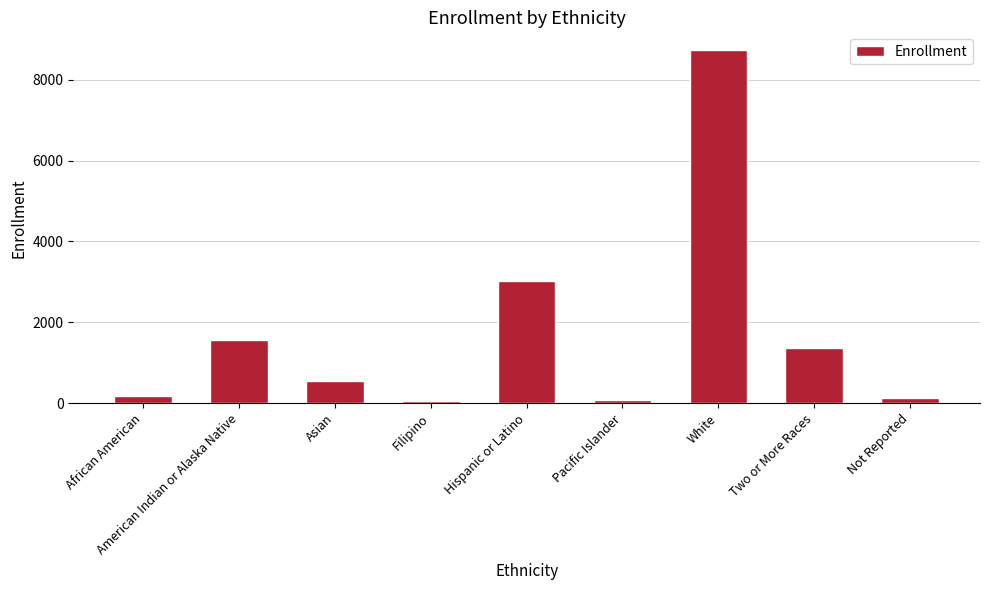

Is it true that the value at Asian is 549?

True